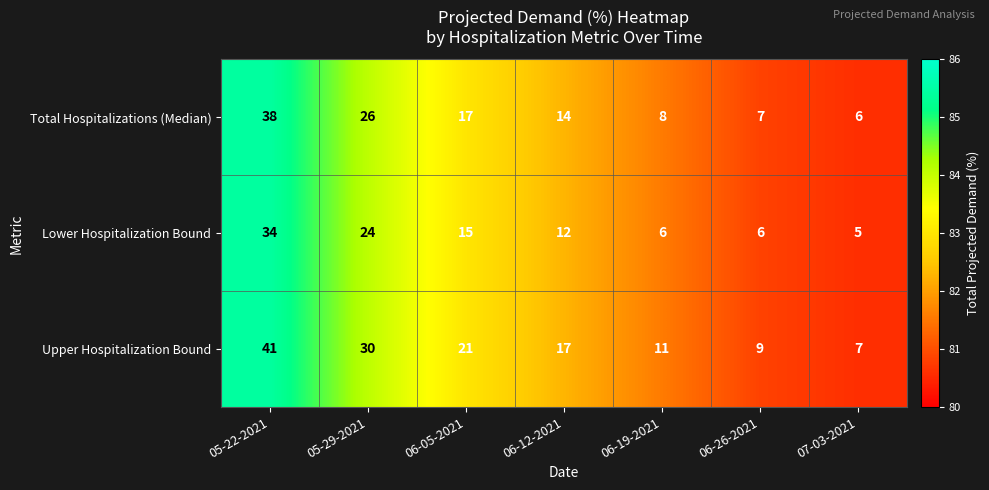

Which series has the largest total across all categories?

Upper Hospitalization Bound